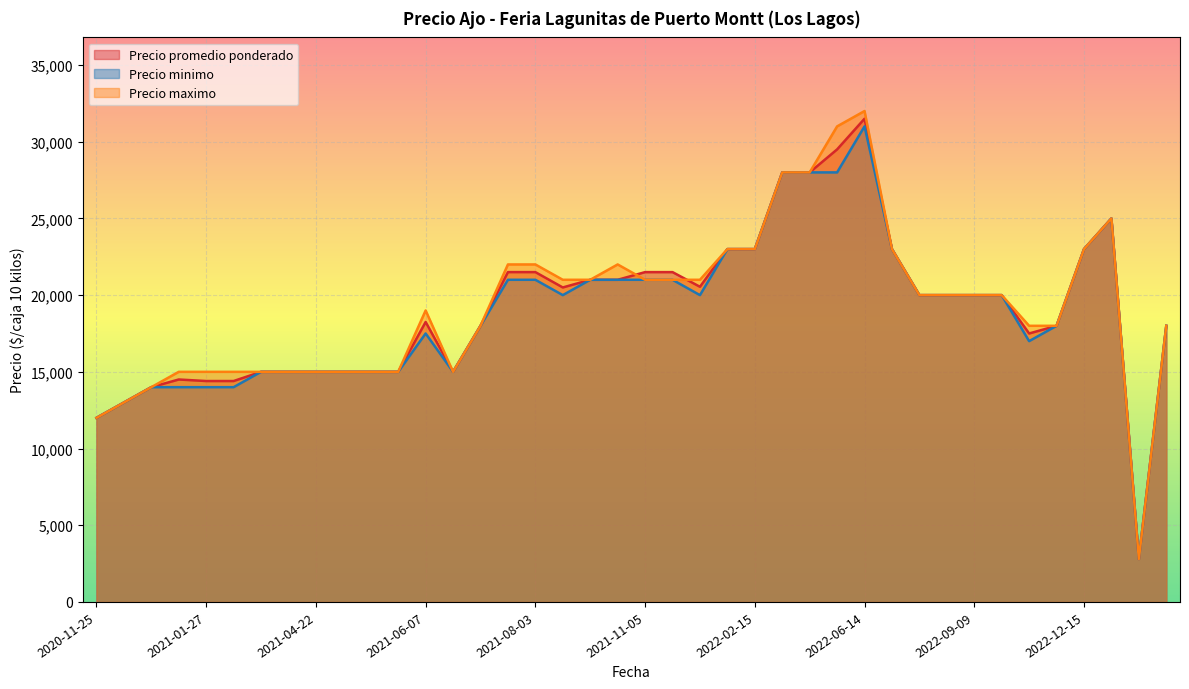

The value of Precio minimo at 2021-08-03 is 9855. True or false?

False